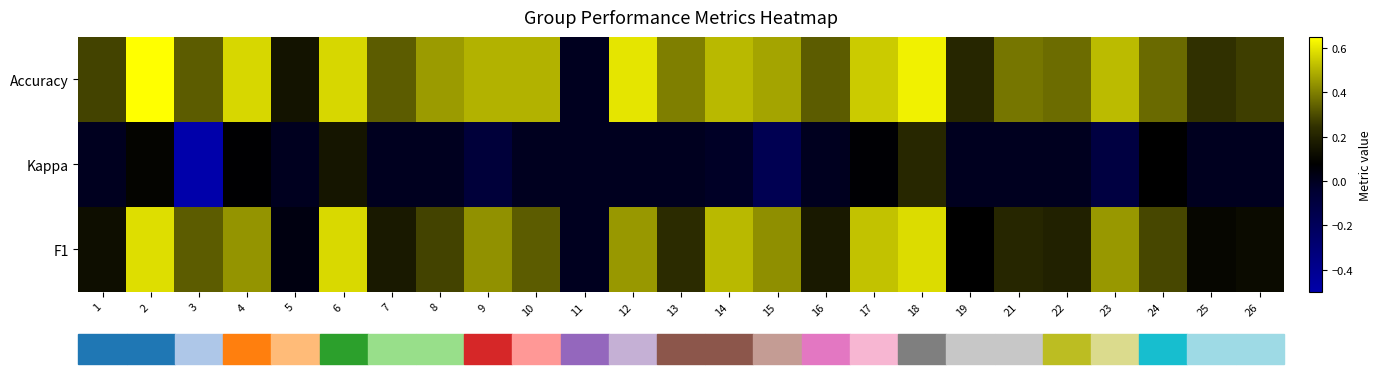

Between 26 and 2, which is larger?

2